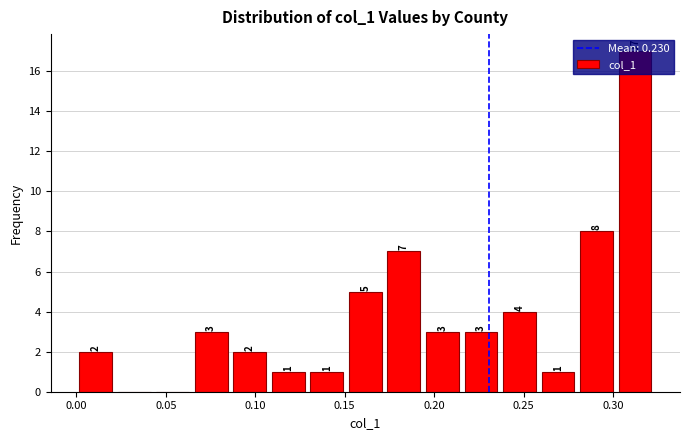

Which range on the x-axis has the tallest bar?

0.300 to 0.325